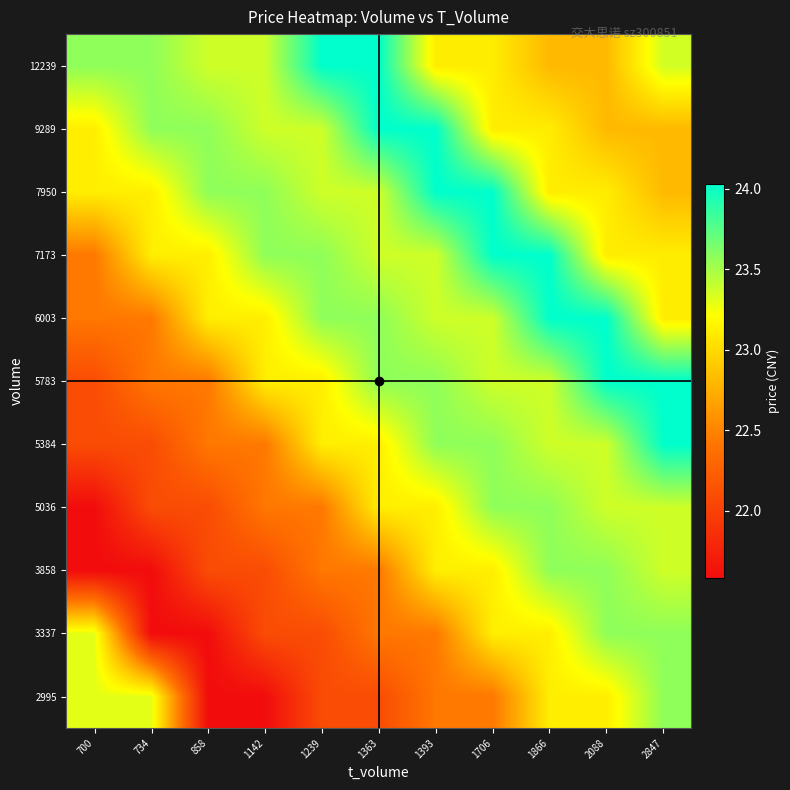

At which category does the chart reach its minimum across all series?

858